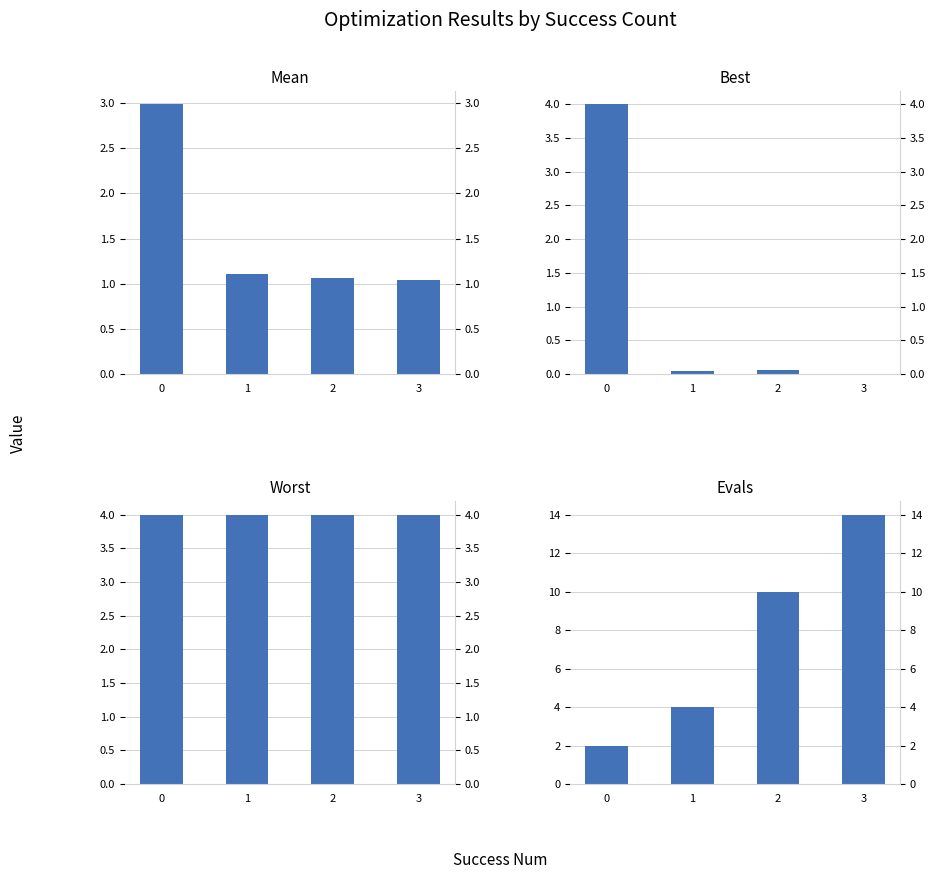

List the series in order of their peak value, lowest first.

mean, best, worst, evals